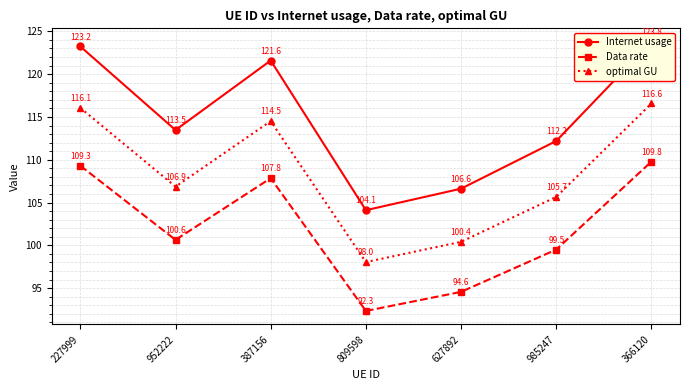

At which label does Internet usage reach its minimum?

809598